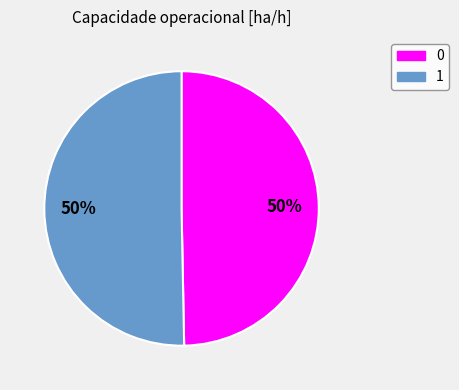

Is it true that 1 is 50% of the pie?

True